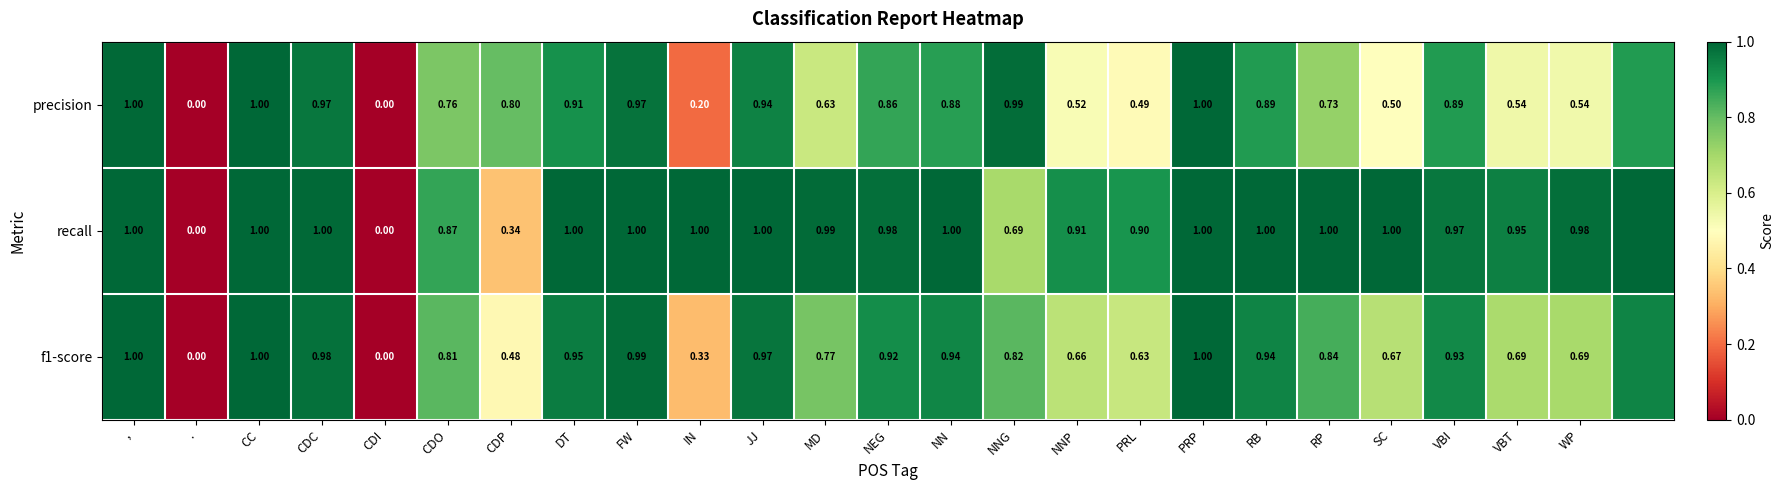

Is the value of f1-score at PRL greater than the value of recall at VBI?

No